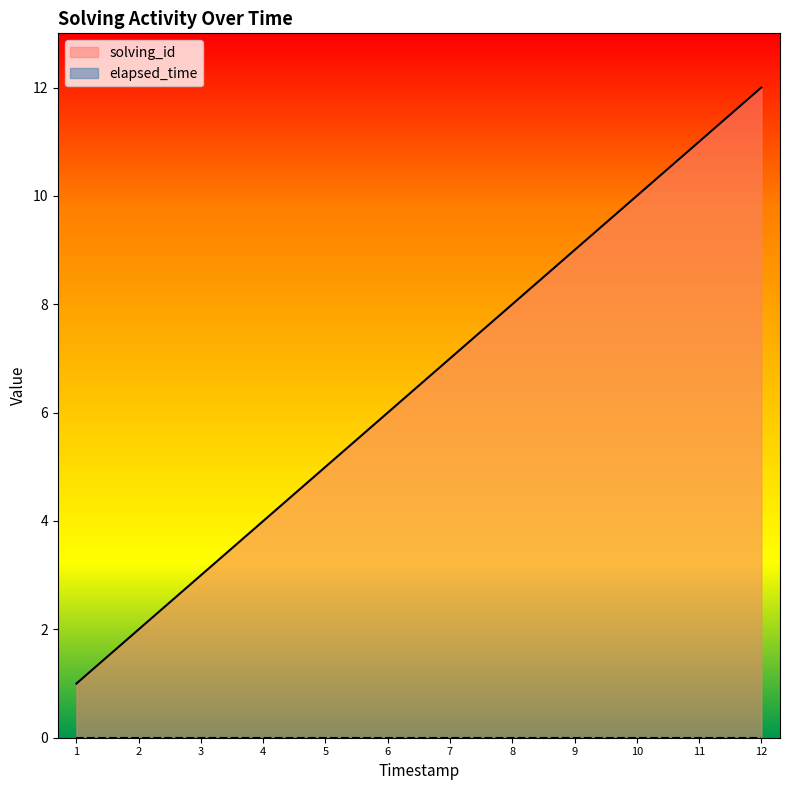

Is it true that solving_id equals 6 at 11?

False